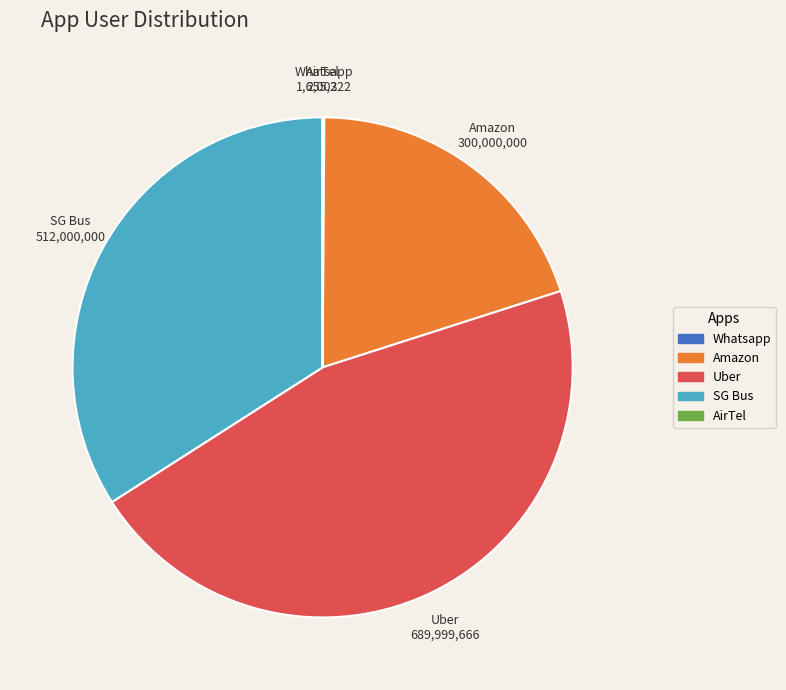

Is there any slice that represents more than half of the pie?

No